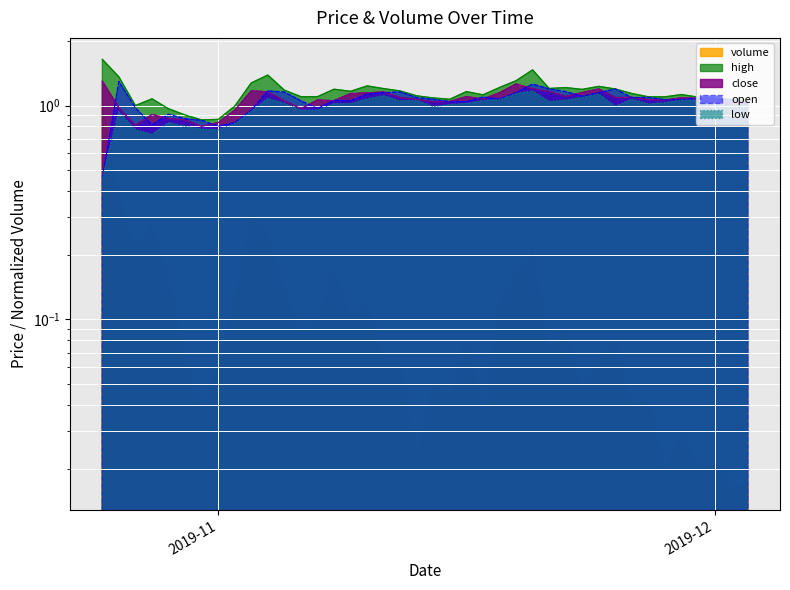

Is the value of high at 2019-10-27 greater than the value of low at 2019-11-07?

Yes